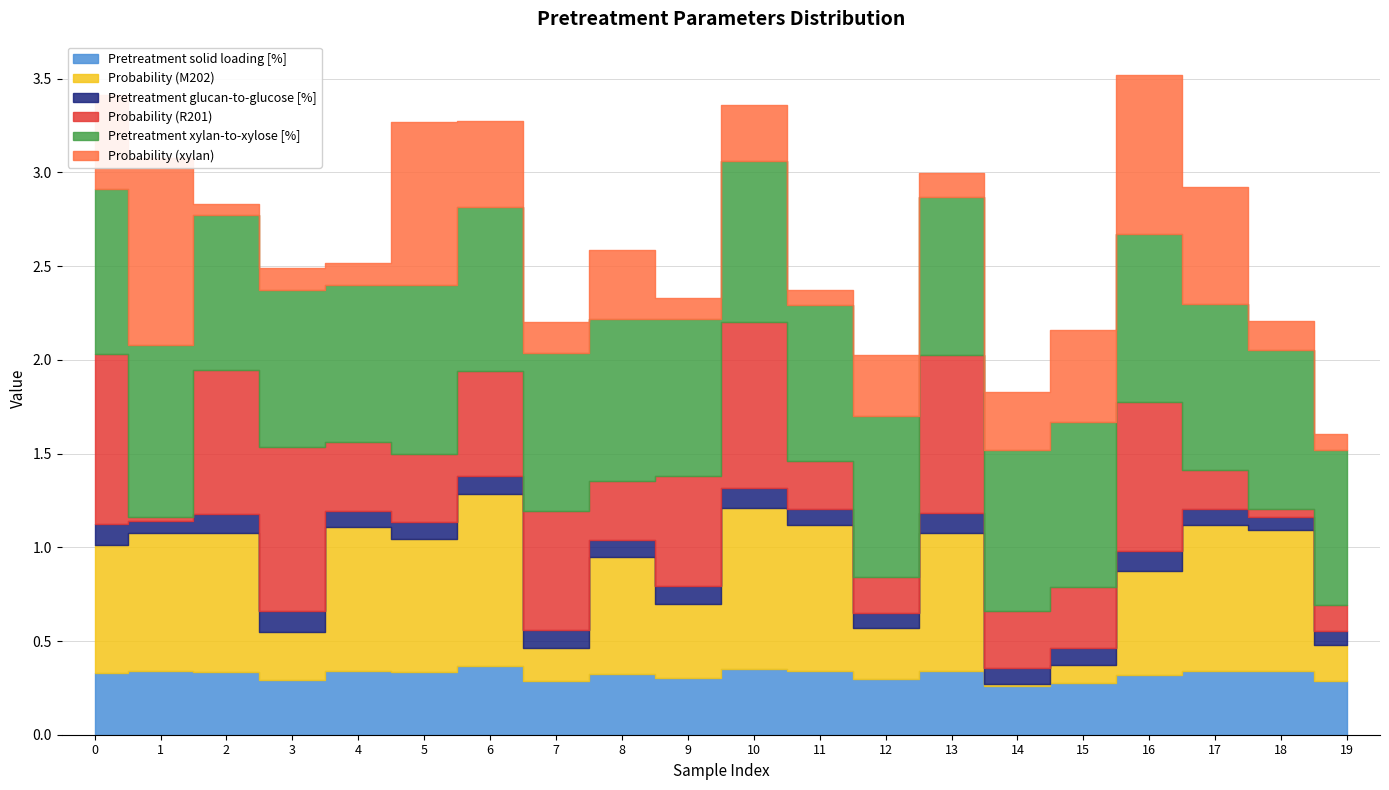

At which label is Pretreatment glucan-to-glucose [%] closest to 0?

1